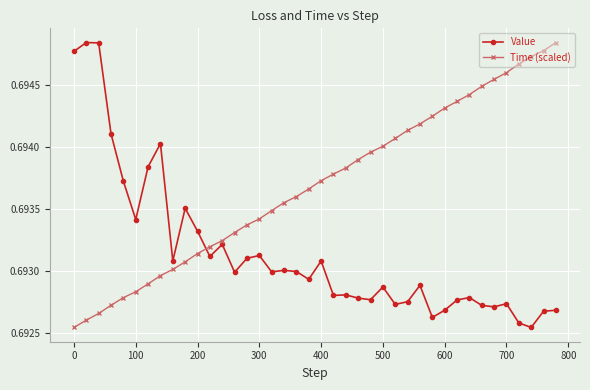

Count the number of data series in this chart.

2